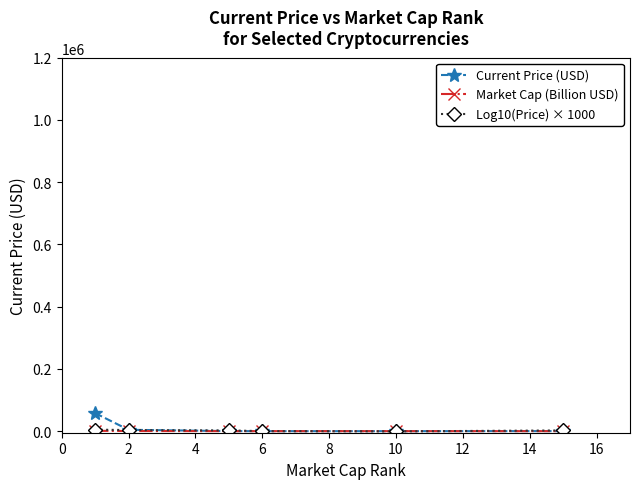

Which series has the widest spread of values?

Current Price (USD)